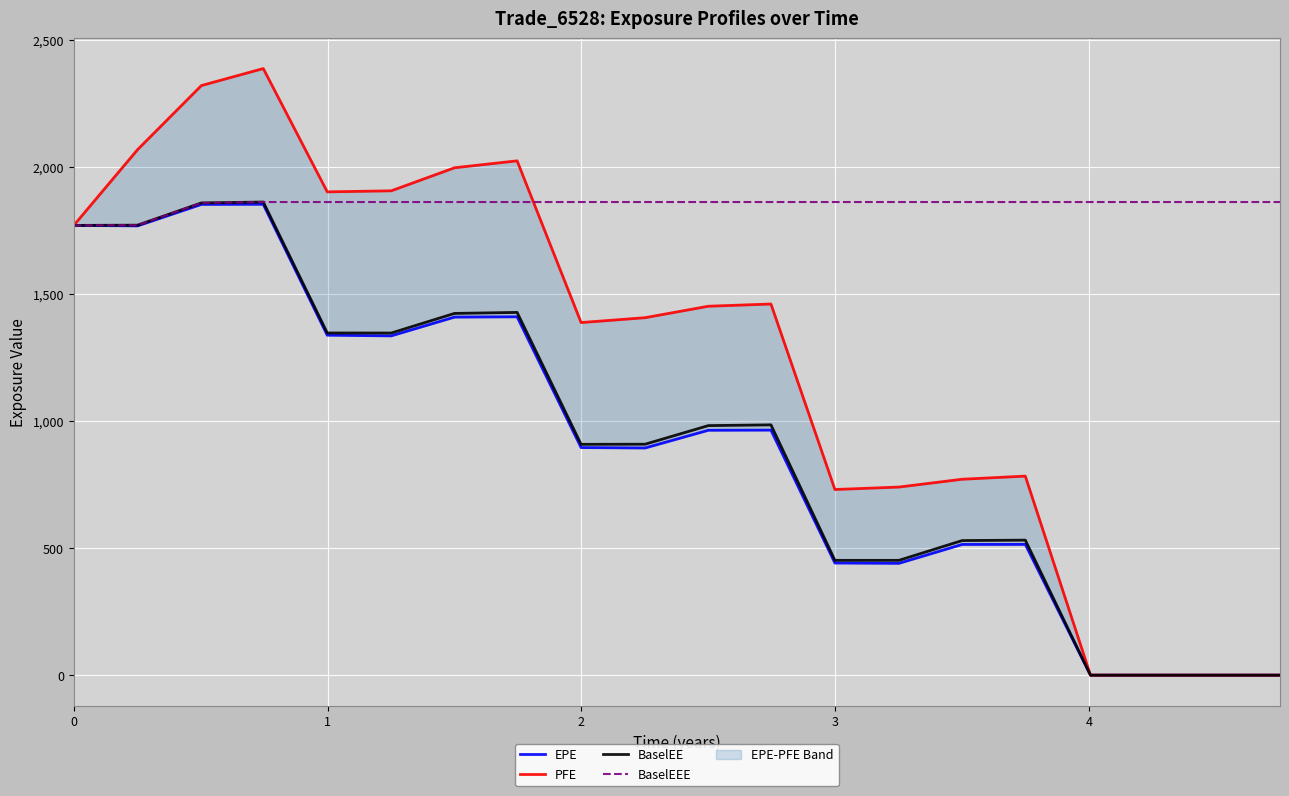

Which series has the largest range (max minus min)?

PFE